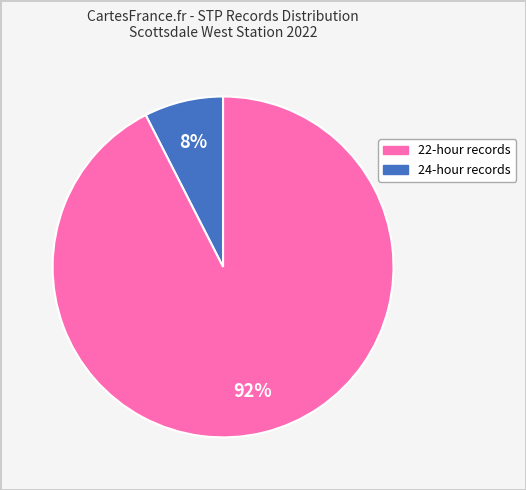

Is 24 the majority of the pie?

Yes